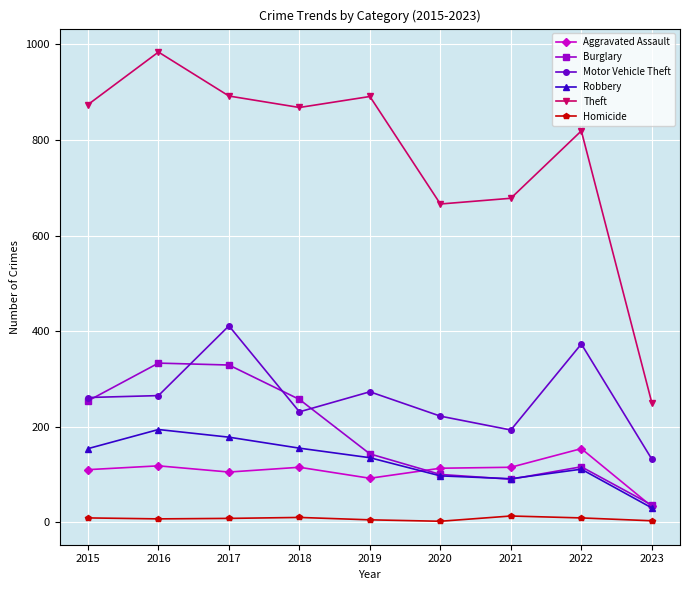

What is the greatest value displayed?

984